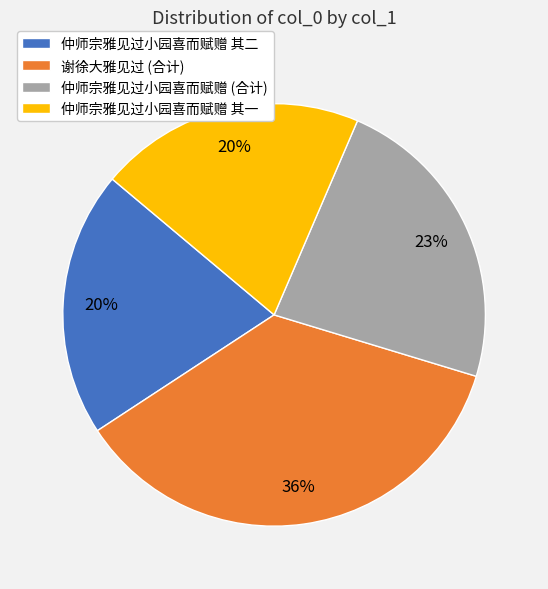

What is the largest slice in the pie chart?

谢徐大雅见过 (合计)